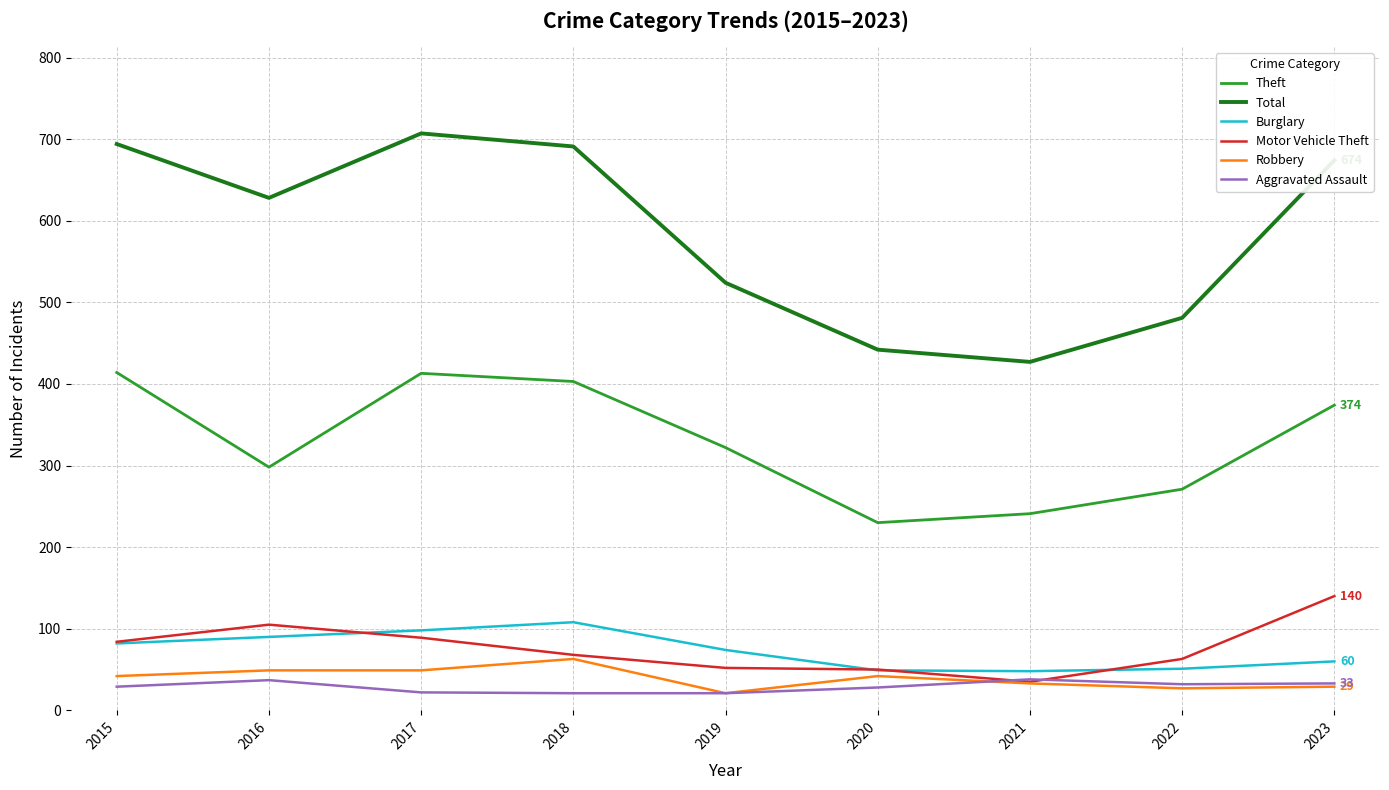

How many lines are shown in the chart?

6